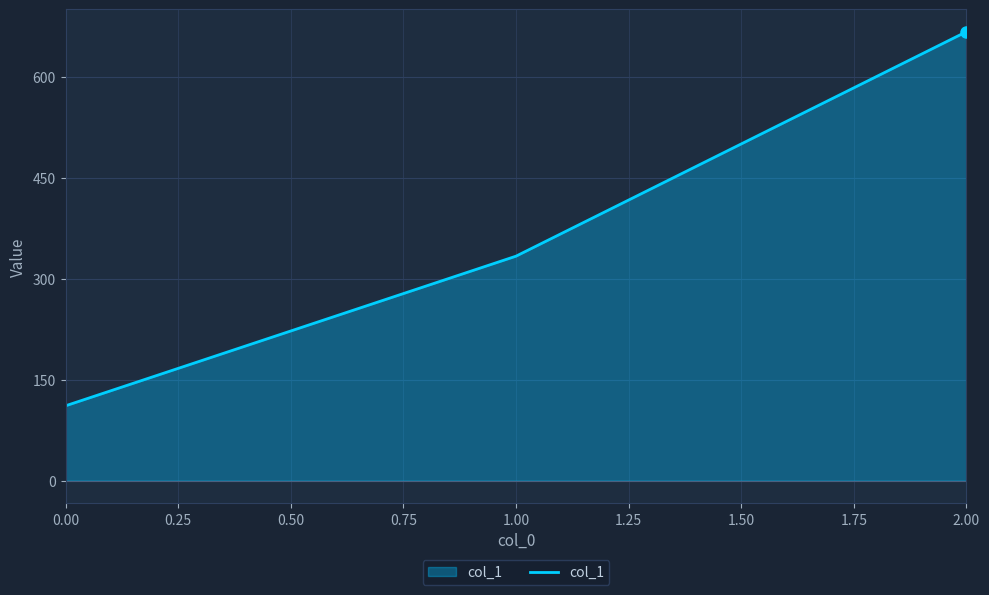

Reading right to left, what are all the values shown in this chart?

2.00=666.7	1.00=333.3	0.00=111.1